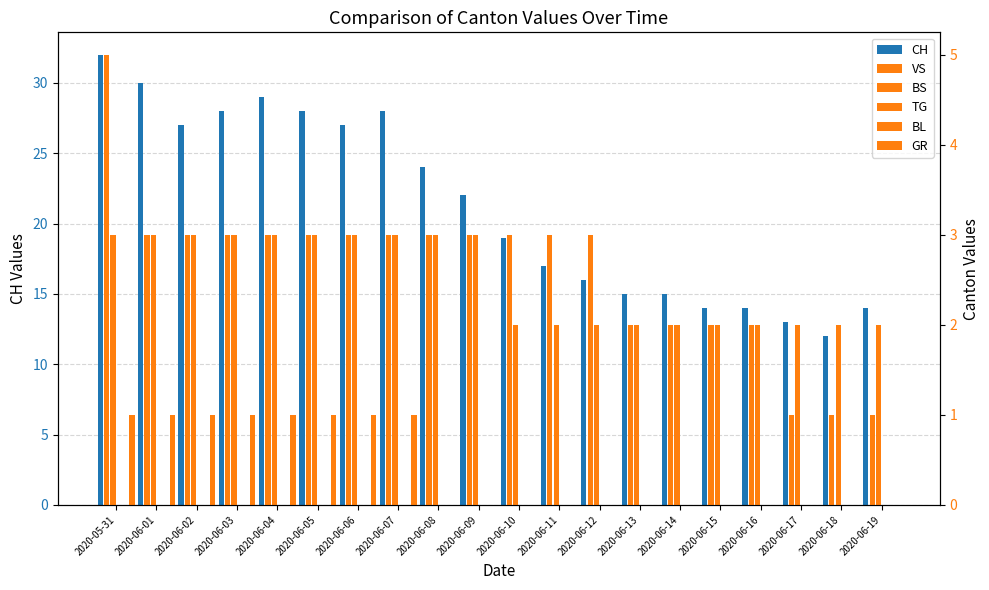

What is the sum of all VS values?

52